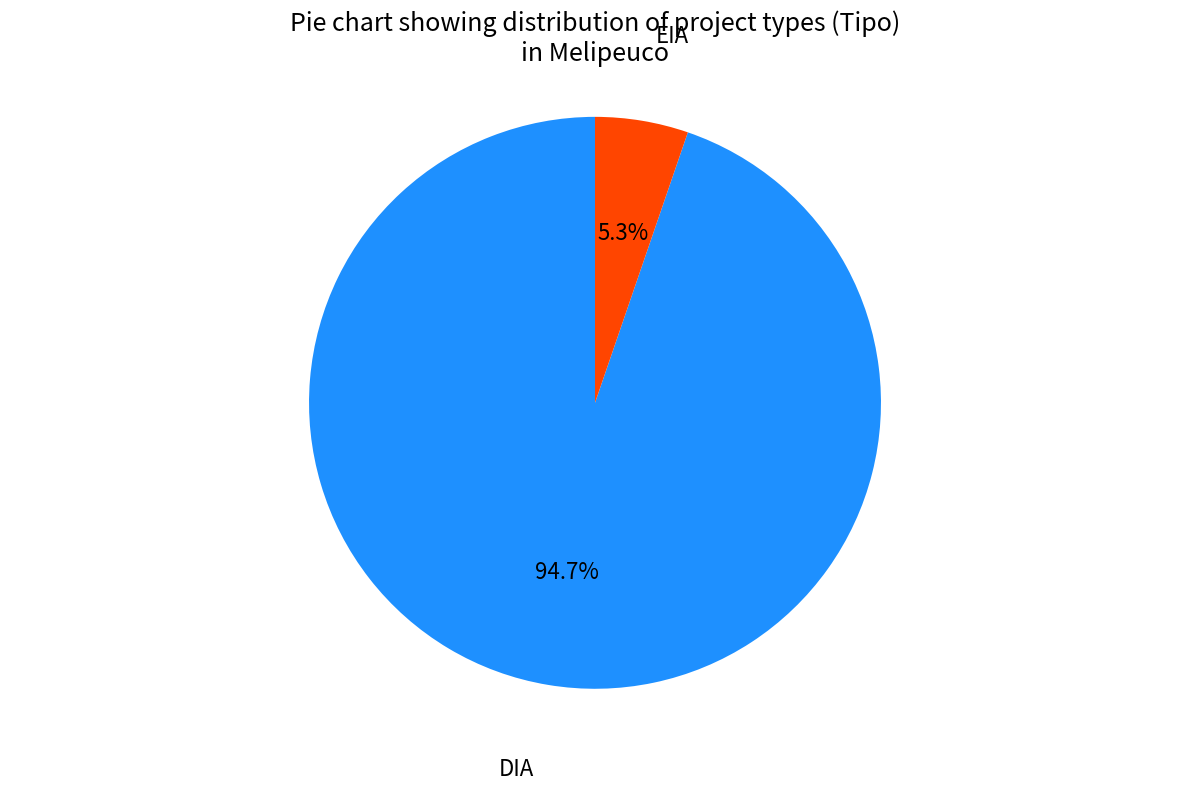

Does DIA account for over 50% of the chart?

Yes